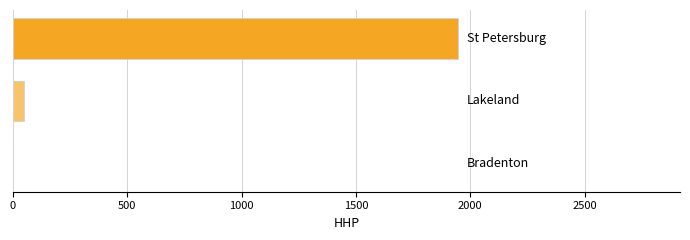

Count the number of categories in the chart.

3